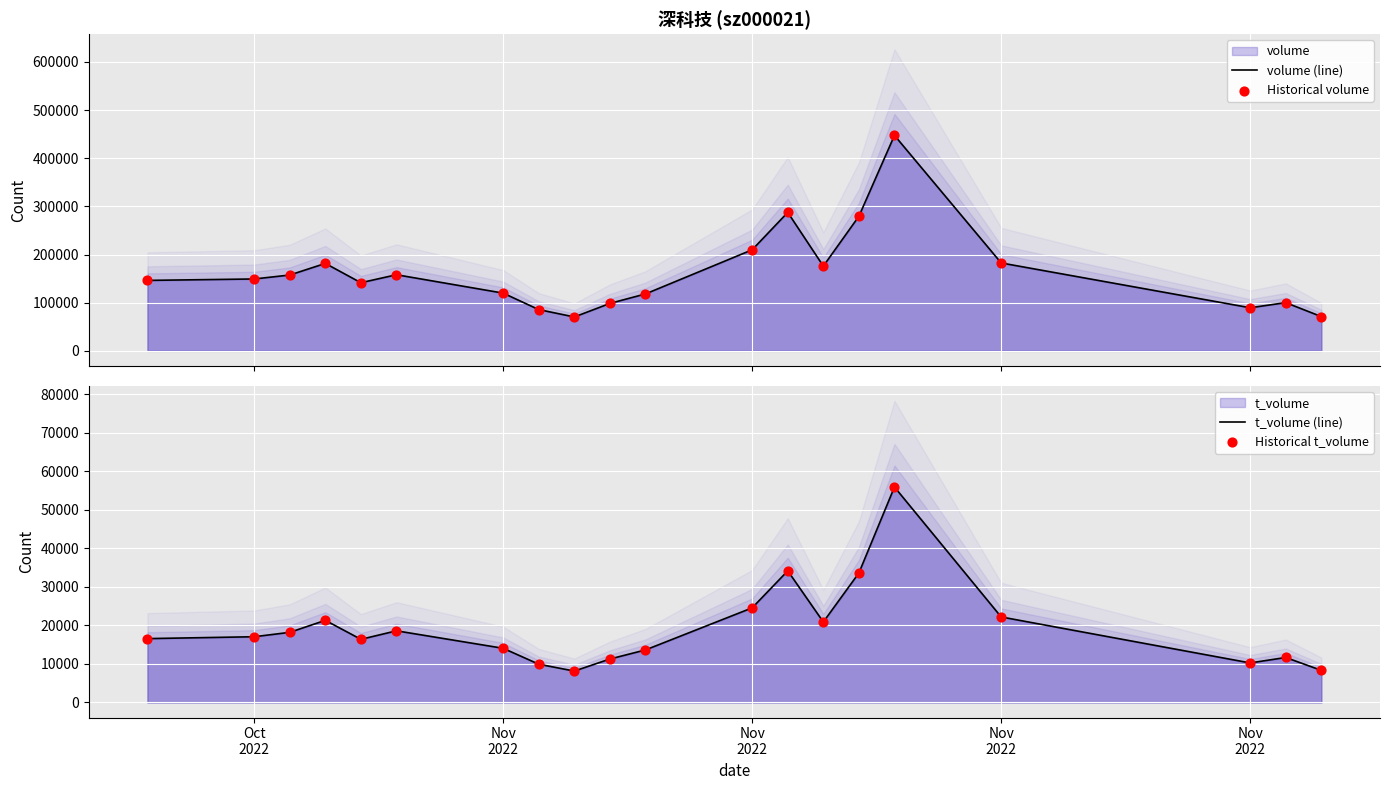

Which series has the widest spread of Y values?

volume (line)